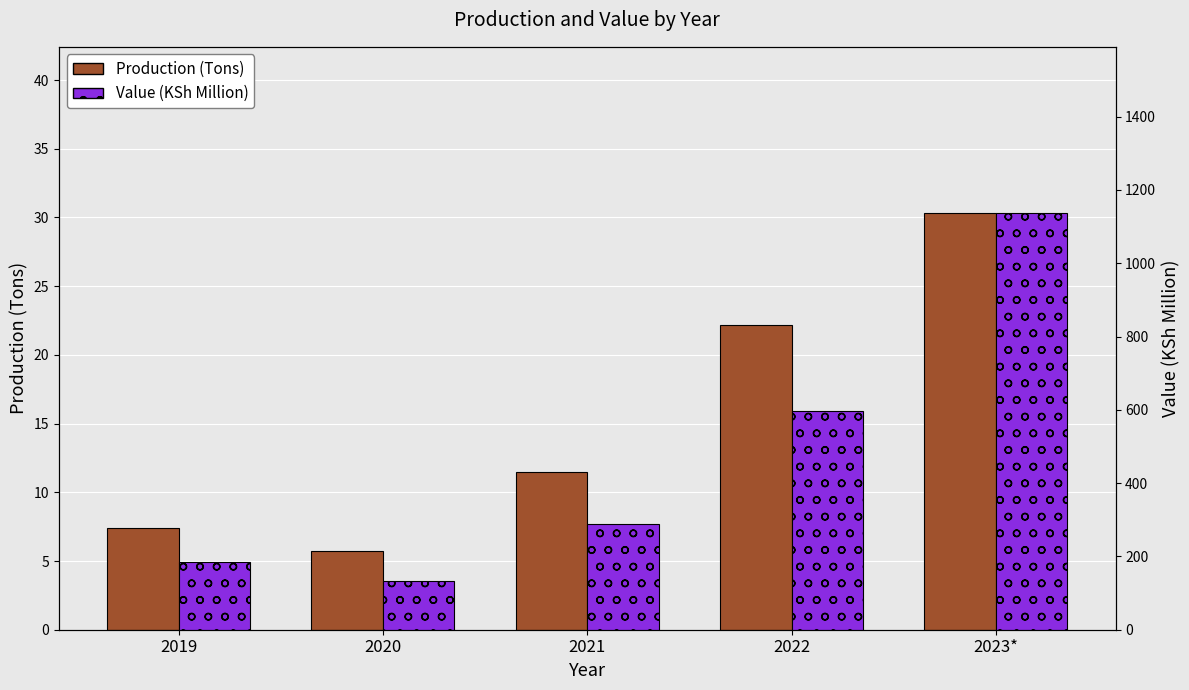

What is the label of the 5th bar from the left?

2023*